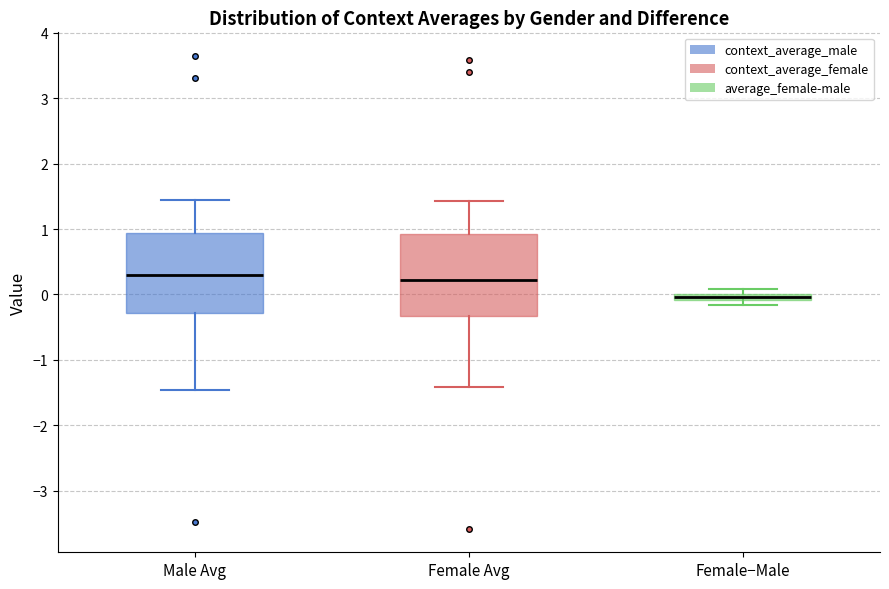

Where does the upper whisker of the box for Female Avg end on the y-axis? The values are not printed on the chart, so give them approximately, as read against the axis.

1.4